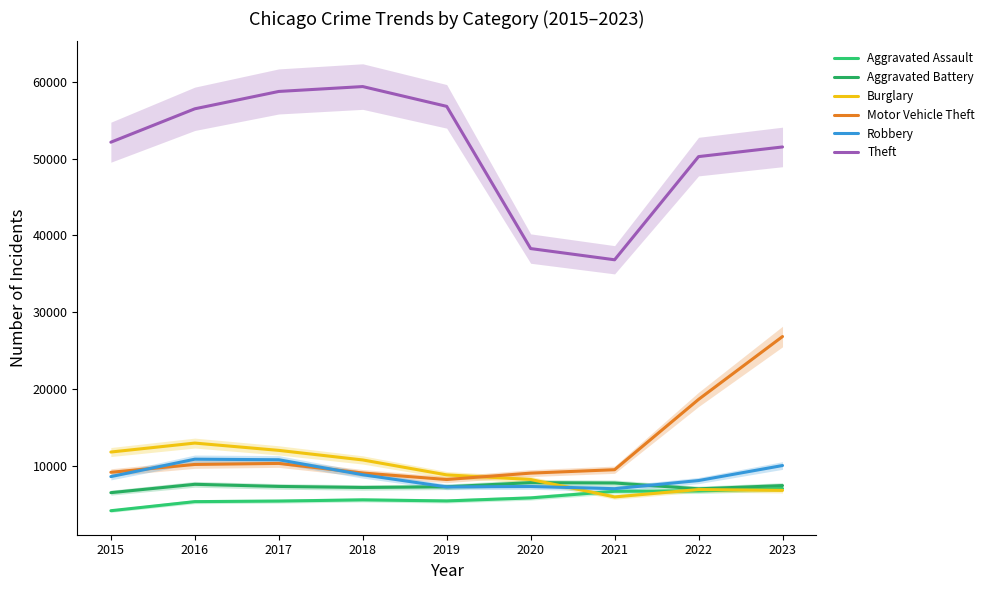

What is the difference between the second highest and minimum values in the Robbery series?

3774